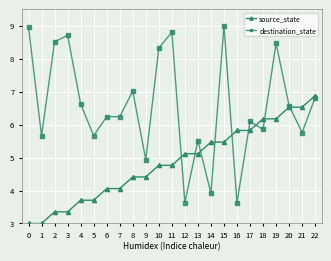

At which category is the sum across all series the highest?

19